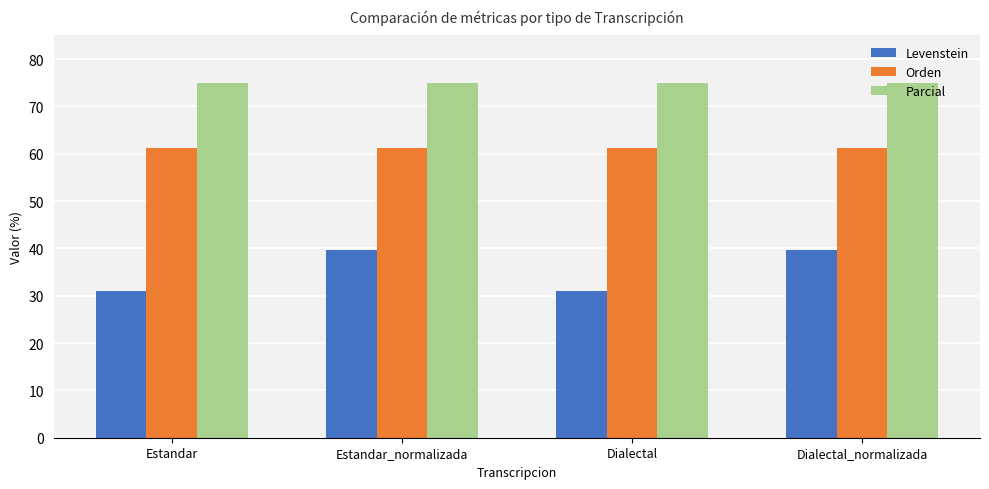

The Orden series shows 61.1 at Dialectal_normalizada. True or false?

True